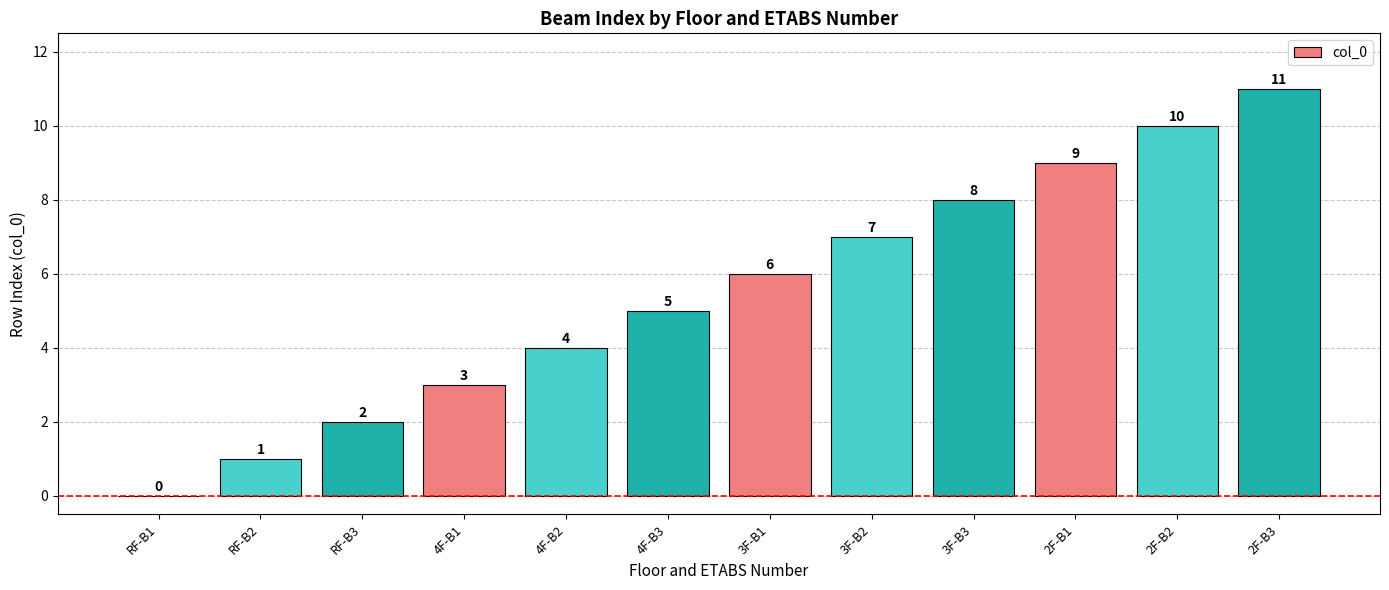

Which label corresponds to the largest value in the chart?

2F-B3